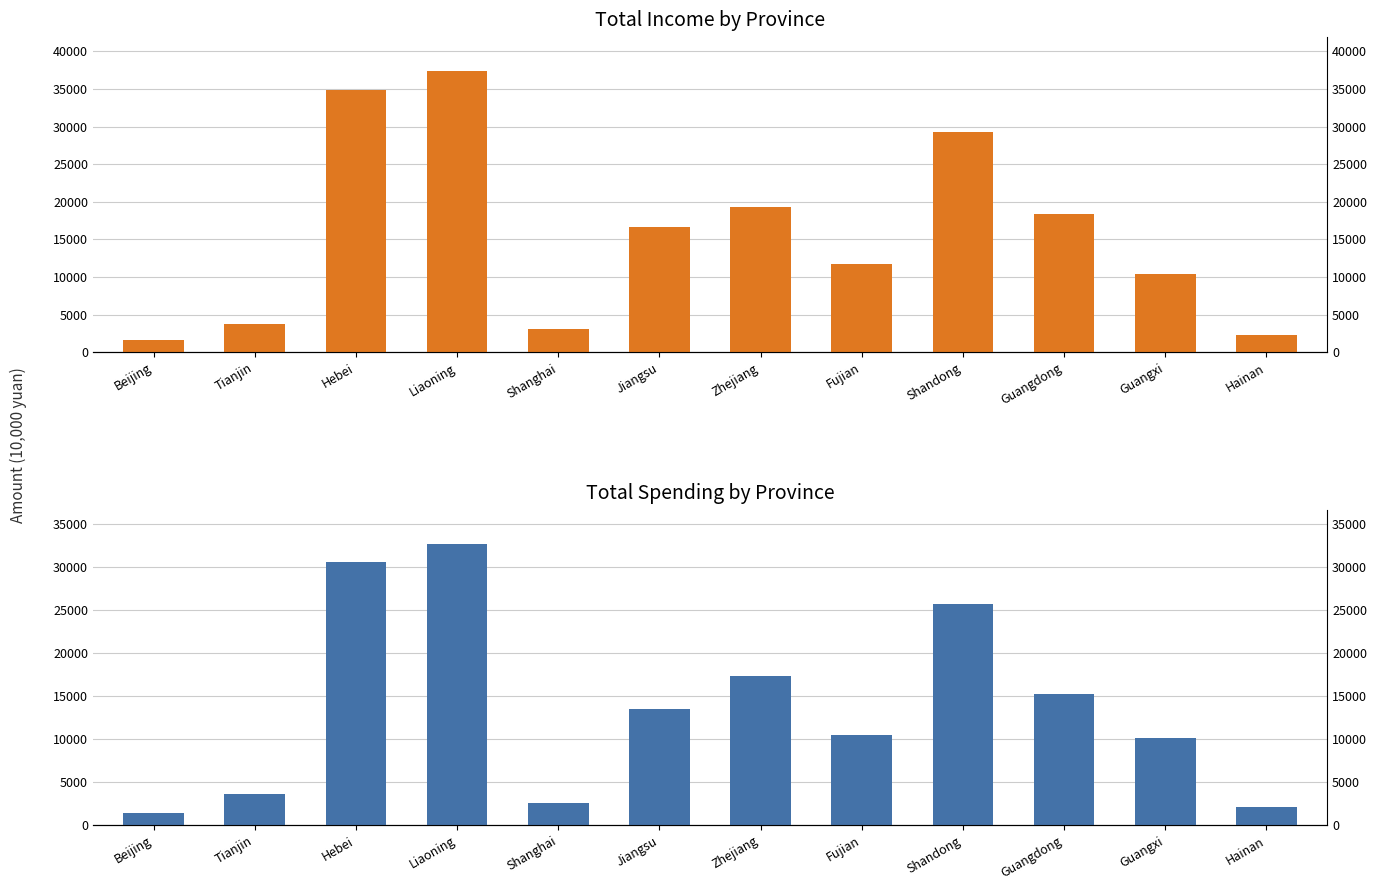

Rank the categories by Total Income (10,000 yuan) value from highest to lowest.

Liaoning, Hebei, Shandong, Zhejiang, Guangdong, Jiangsu, Fujian, Guangxi, Tianjin, Shanghai, Hainan, Beijing